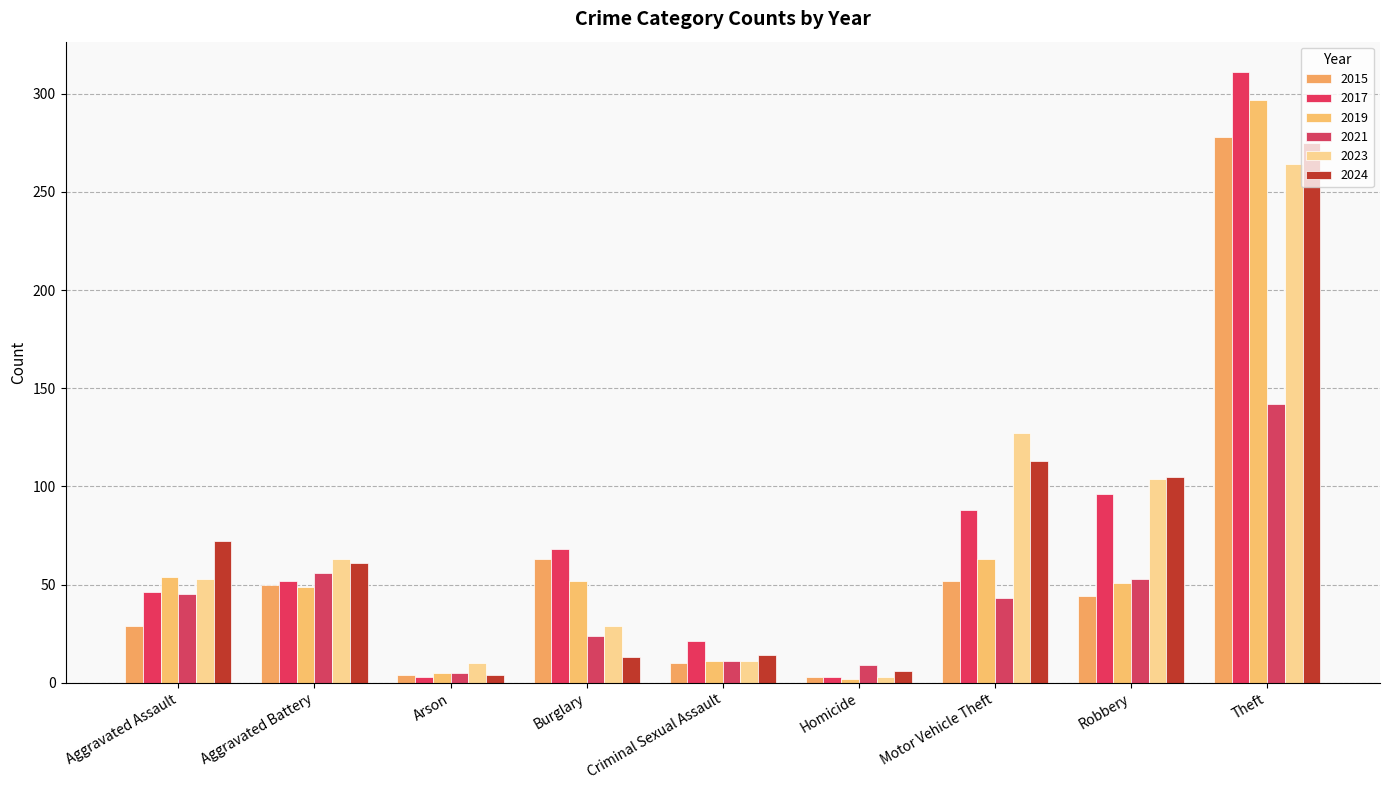

What is the total value across all series at Aggravated Assault?

299